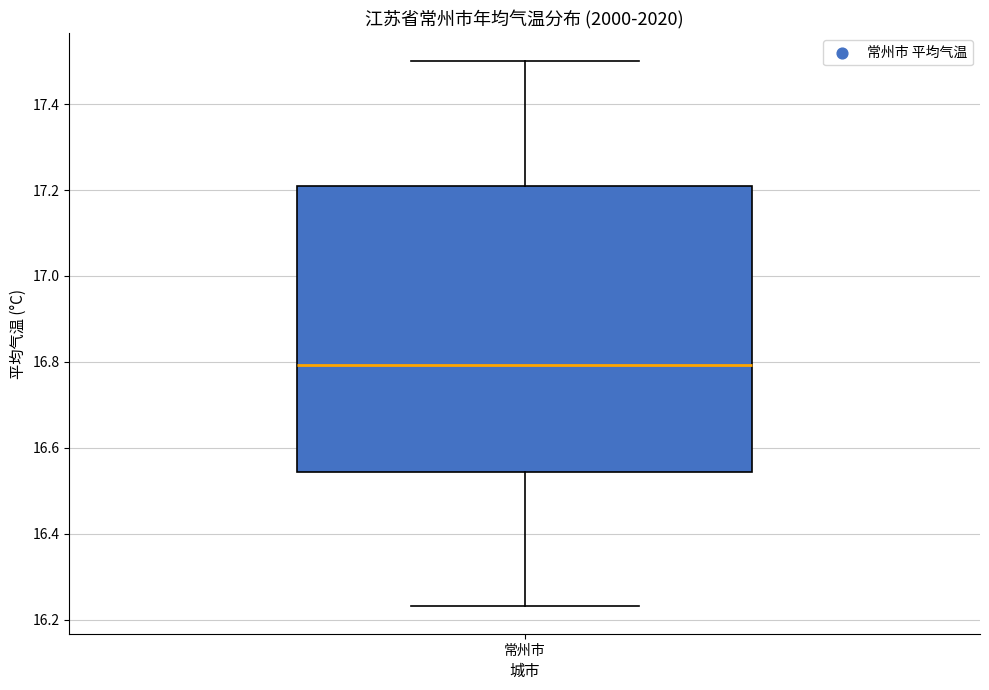

Transcribe this box plot: give where the median line is, the range the box spans, and where the two whiskers end, as read against the y-axis. The values are not printed on the chart, so give them approximately, as read against the axis.

median 16.80, box 16.54 to 17.20, whiskers 16.24 to 17.50